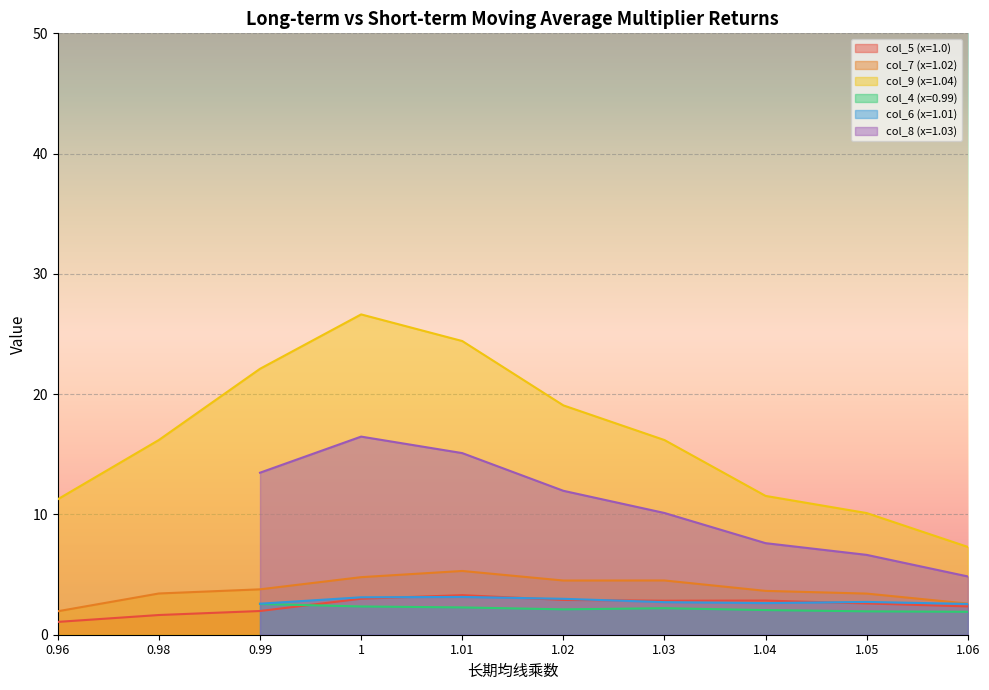

What position from the left is 1?

4